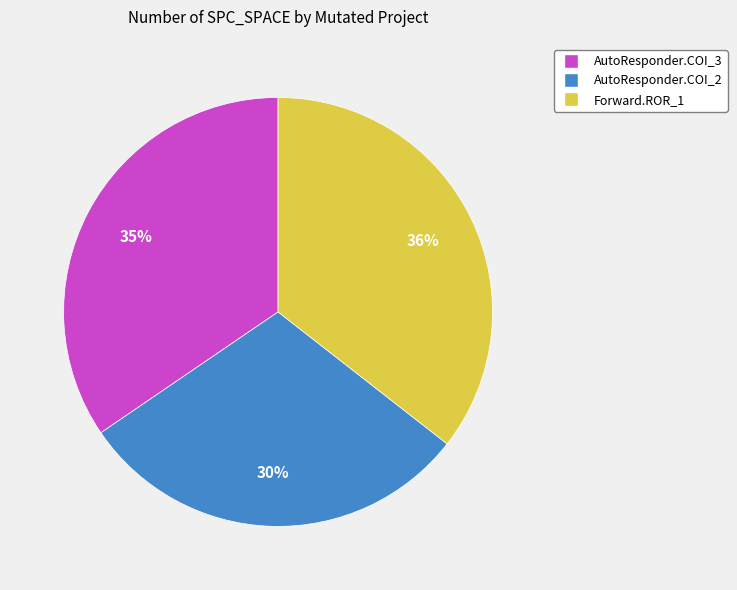

To the nearest percent, what is the average slice percentage?

33%